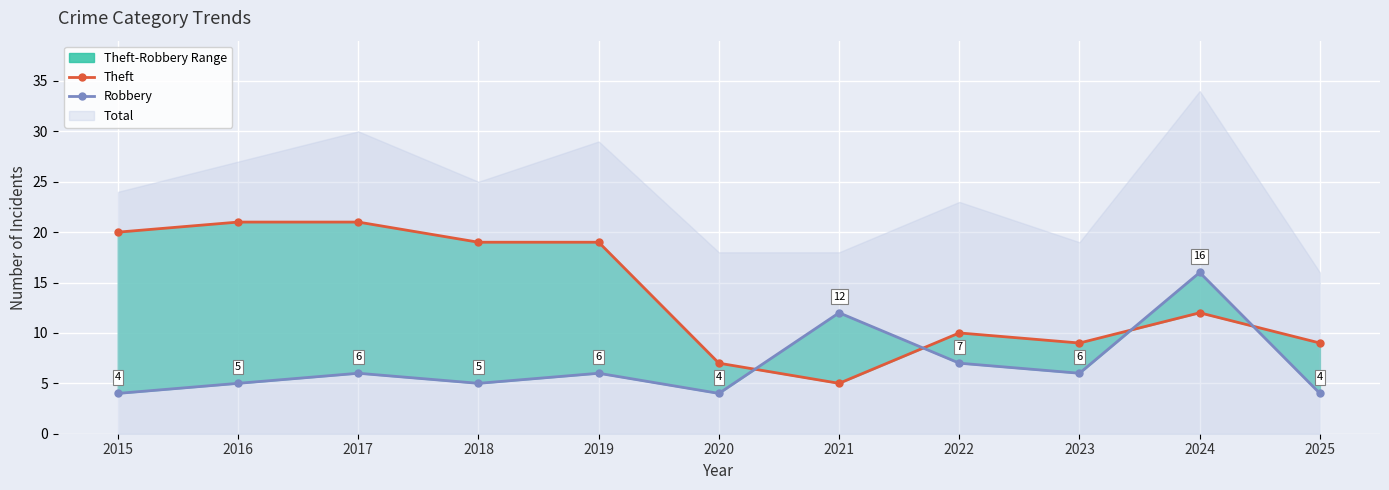

How many data points in Robbery are above 6?

3